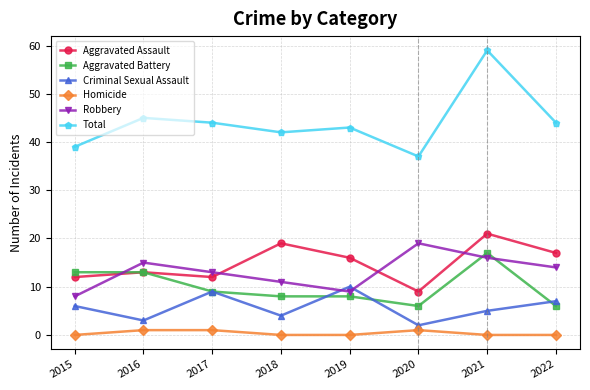

What is the difference between the maximum and minimum values in the Criminal Sexual Assault series?

8